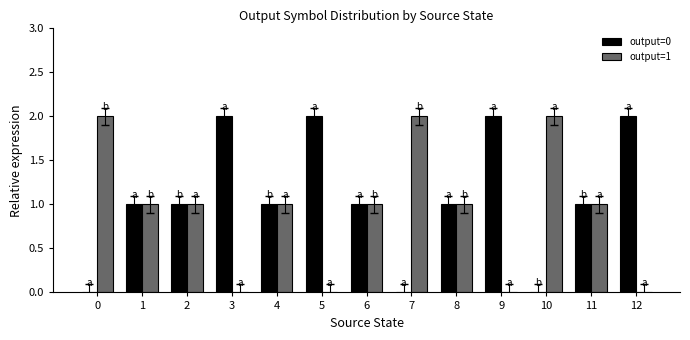

How many series are shown in this chart?

2